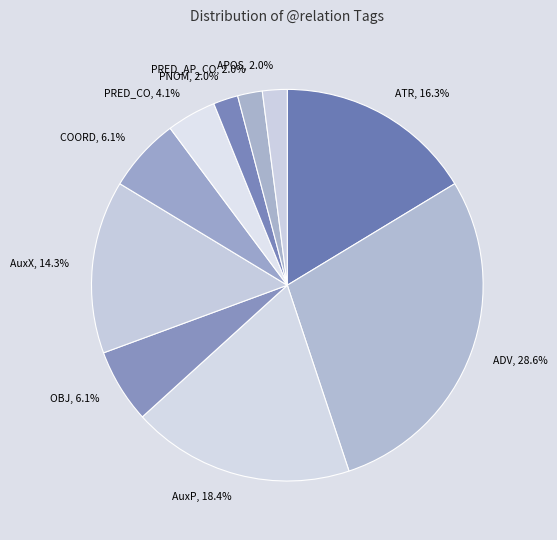

What is the total percentage of PRED_CO and COORD?

10.2%